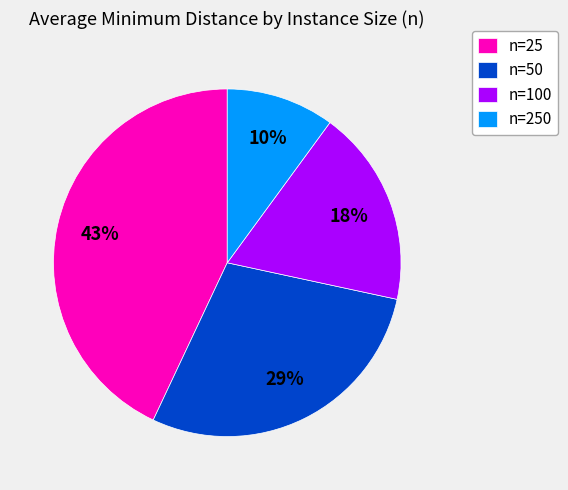

Combined, do n=100 and n=25 account for over 50%?

Yes